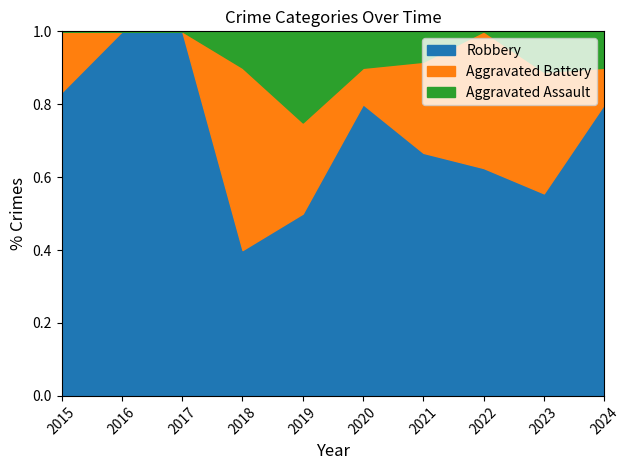

Reading right to left, list all the values displayed in this chart.

Robbery: 8	5	10	8	8	6	4	4	8	5
Aggravated Battery: 1	3	6	3	1	3	5	0	0	1
Aggravated Assault: 1	1	0	1	1	3	1	0	0	0